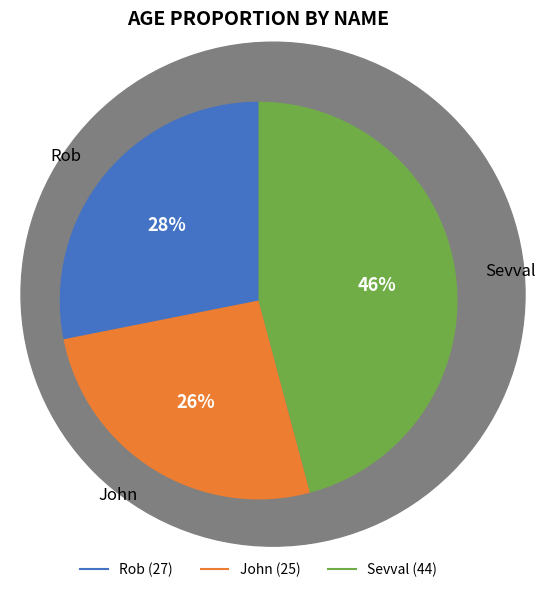

Is there any slice that represents more than half of the pie?

No